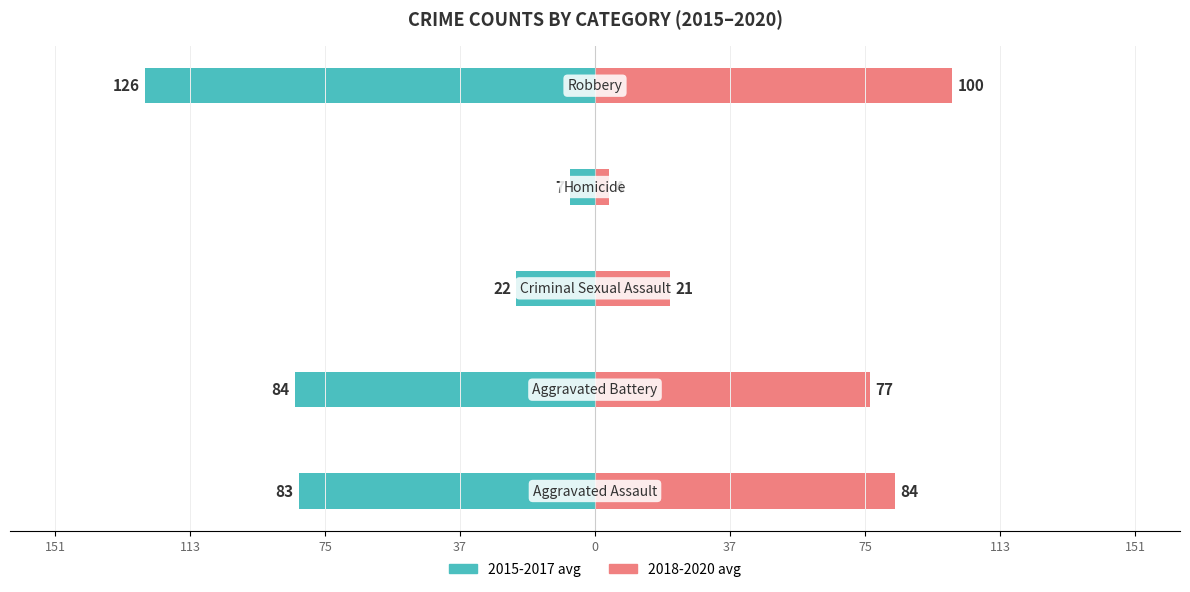

What is the value of the 2015-2017 avg bar at the 4th from the left?

-7